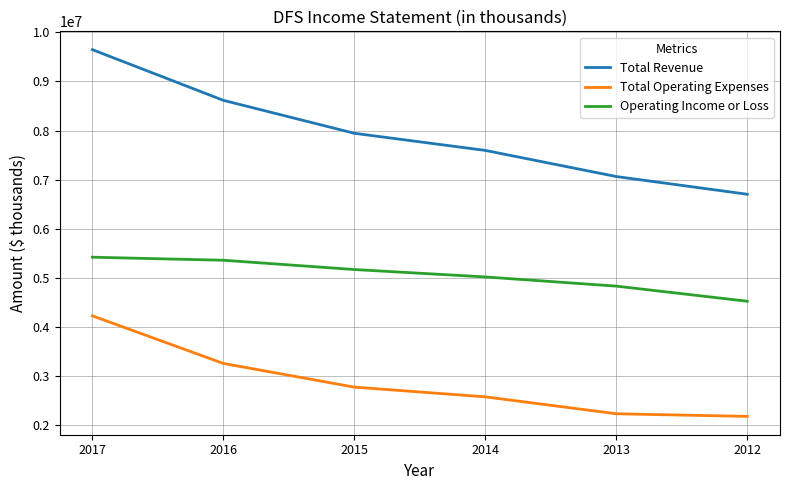

Which series has the widest spread of values?

Total Revenue